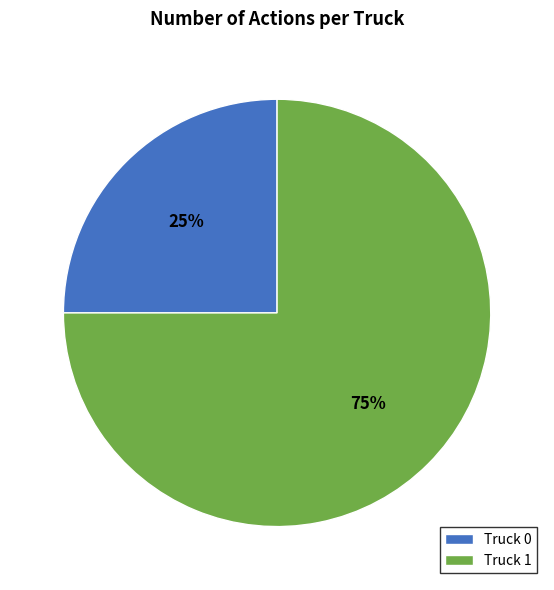

Is the sum of Truck 0 and Truck 1 greater than half?

Yes